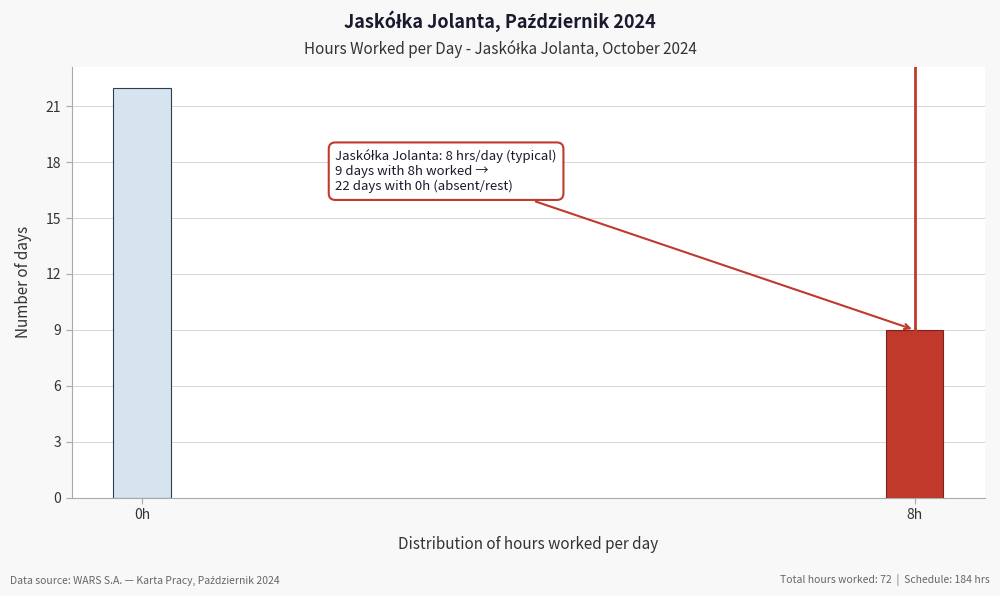

Reading right to left, list all the values displayed in this chart.

9	22